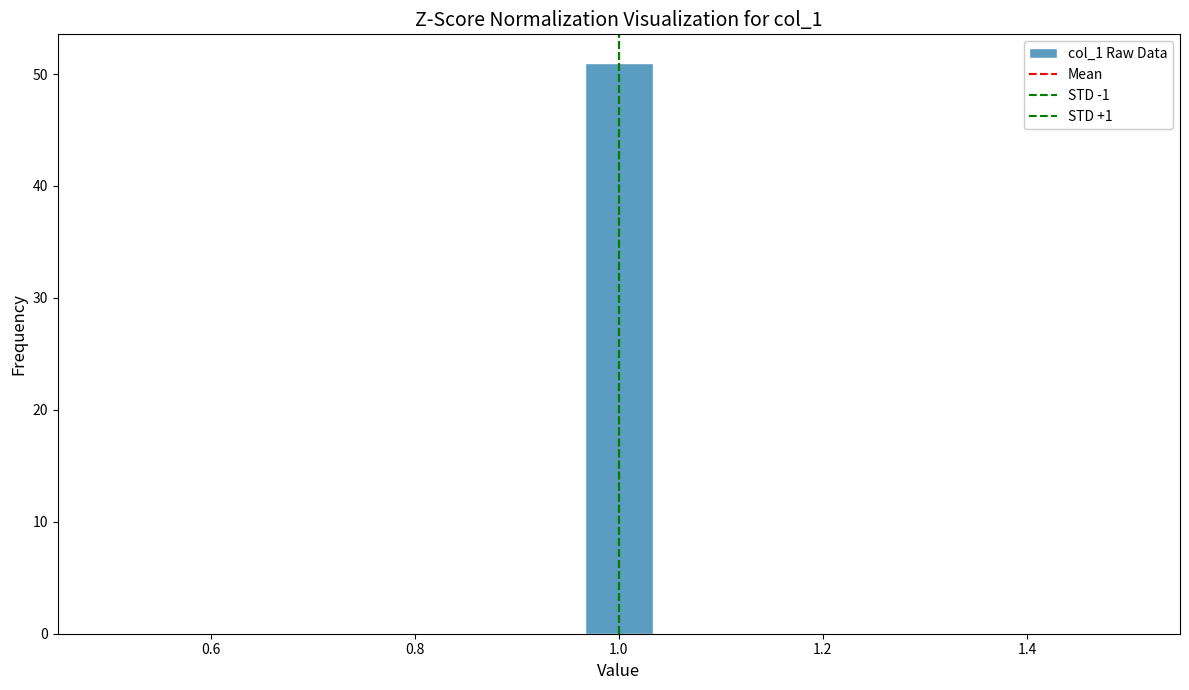

Around what value on the x-axis is the tallest bar? Give the approximate position of its centre, as read against the axis.

1.00